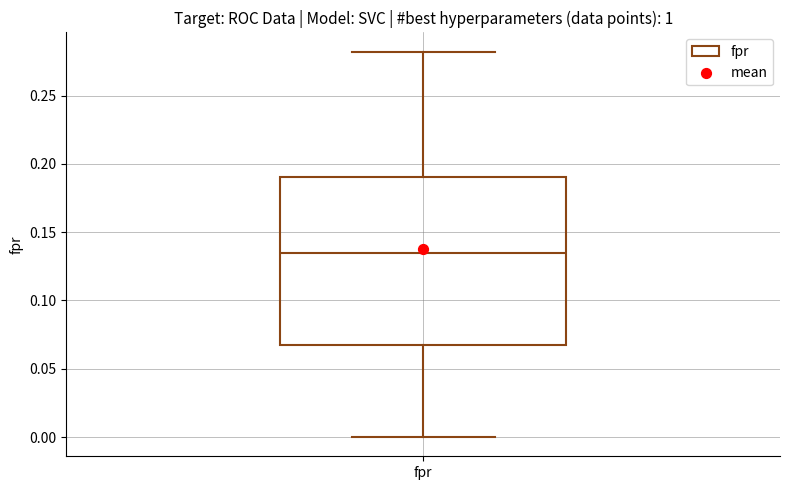

Transcribe this box plot: give where the median line is, the range the box spans, and where the two whiskers end, as read against the y-axis. The values are not printed on the chart, so give them approximately, as read against the axis.

median 0.135, box 0.065 to 0.190, whiskers 0.000 to 0.280